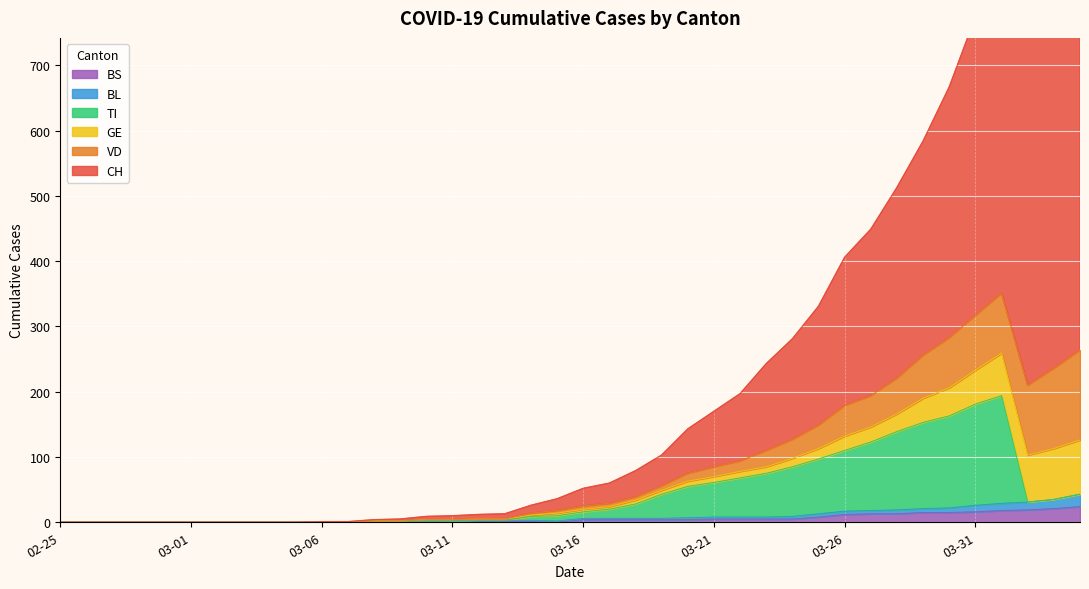

True or false: TI has more than 2 points higher than both neighbors.

False